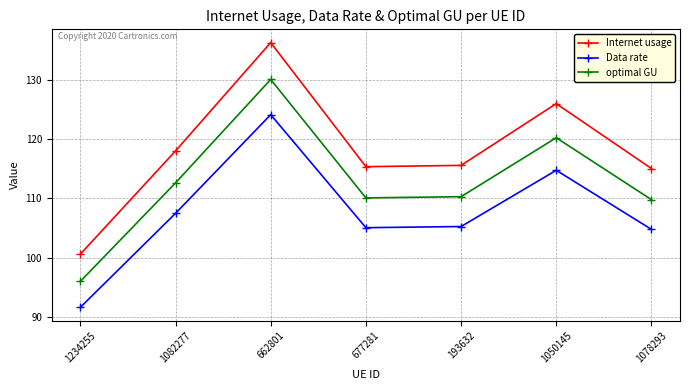

What is the maximum value for optimal GU?

130.1